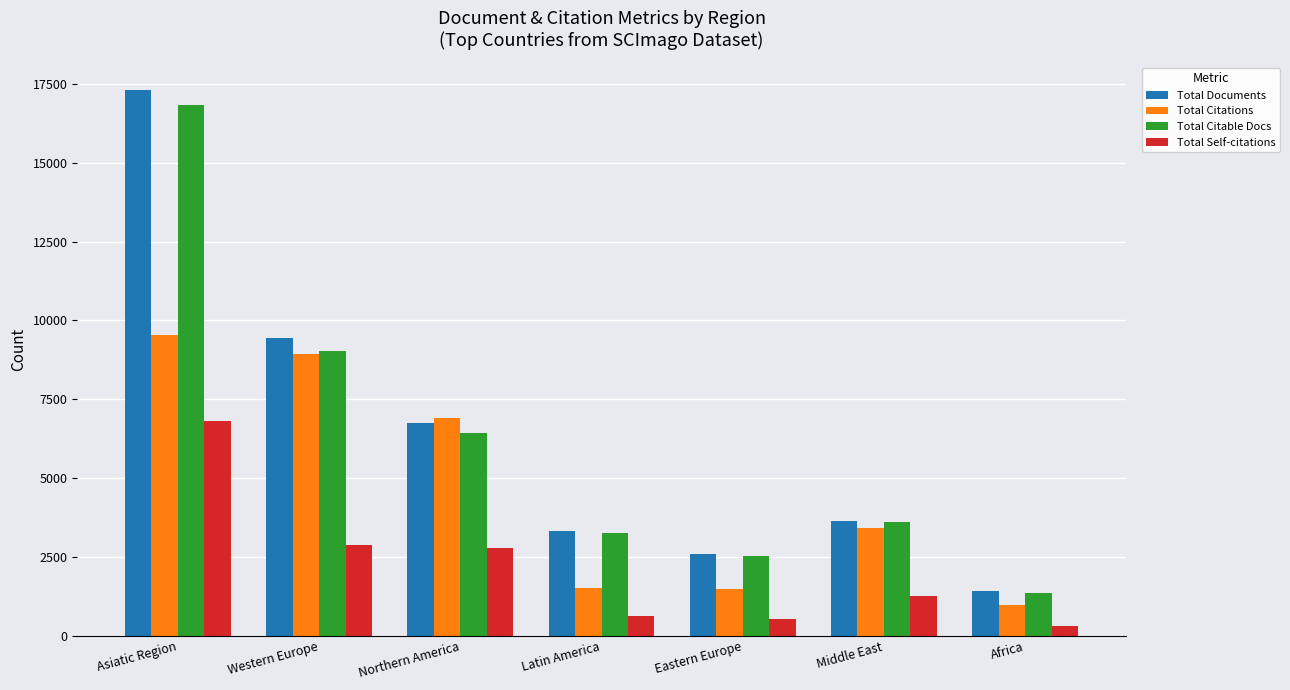

What is the difference between the second highest and minimum values in the Total Citable Docs series?

7656